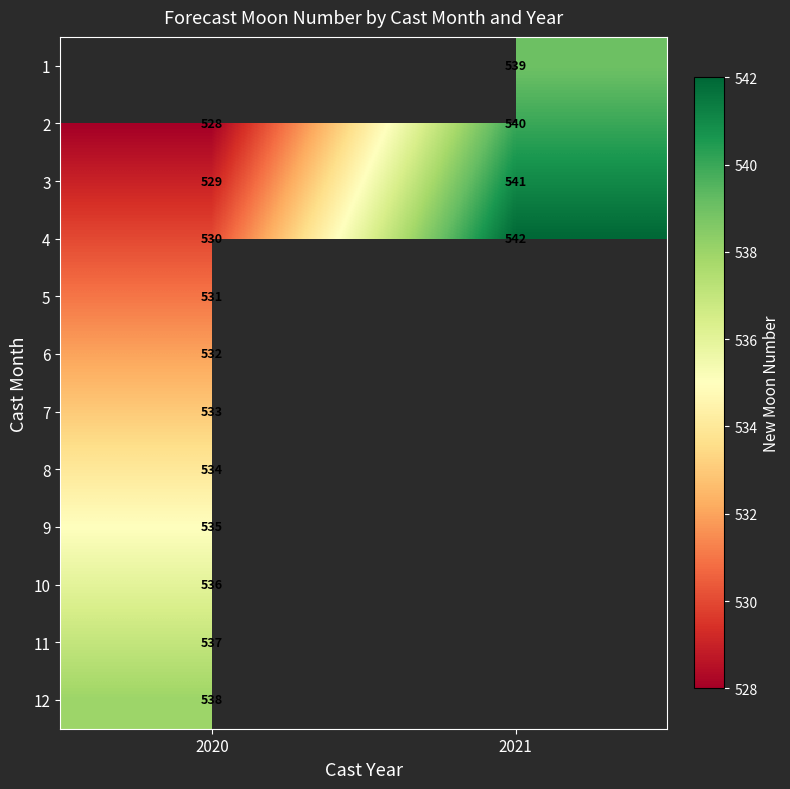

What is the lowest value of the 3 series?

529